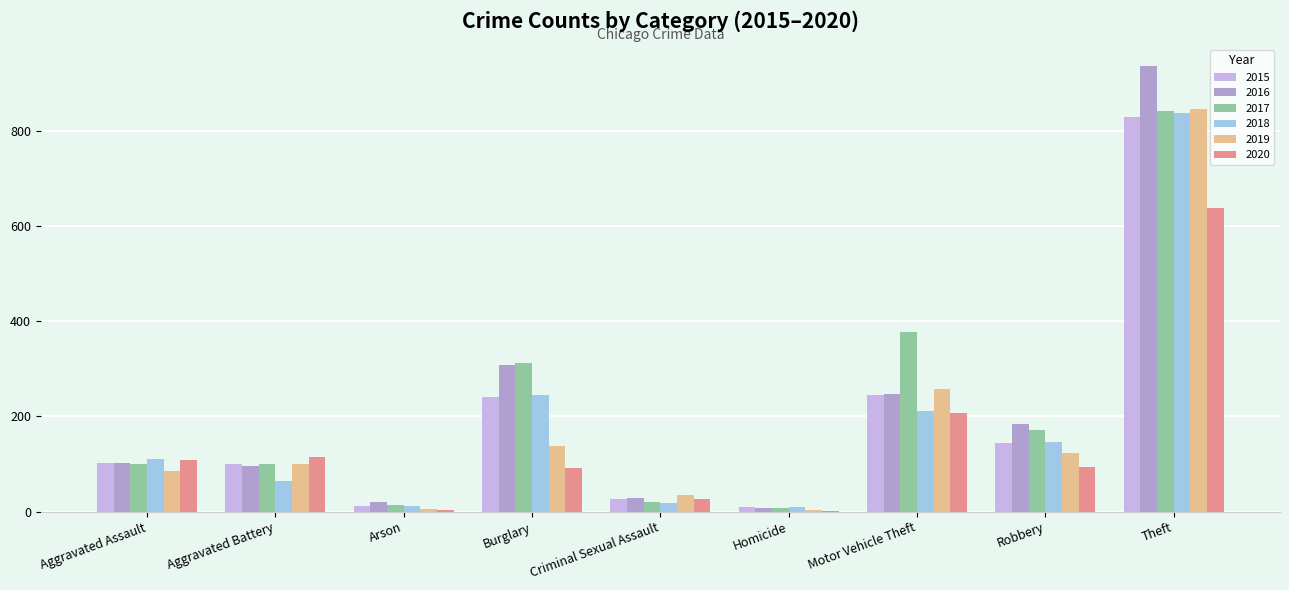

At which label is 2018 closest to 424?

Burglary